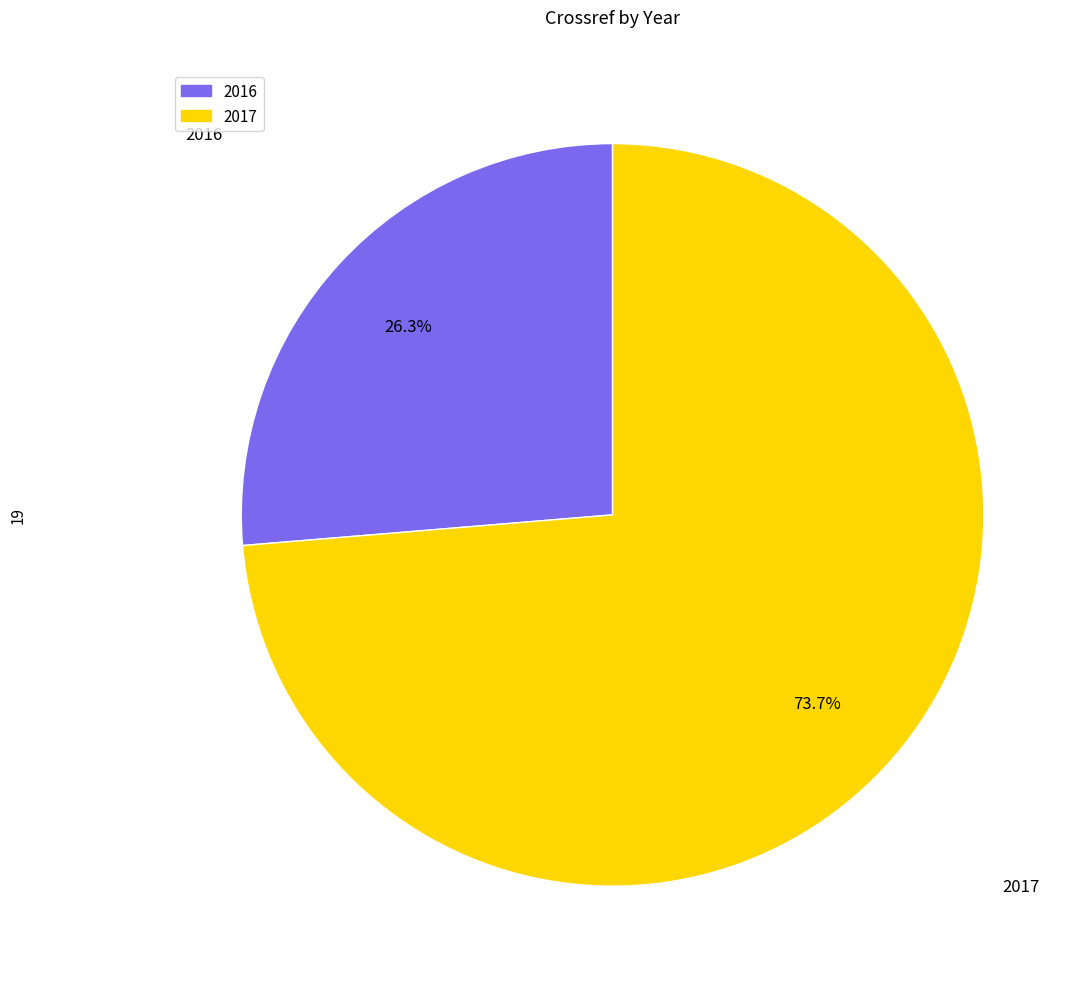

Which category accounts for the majority?

2017